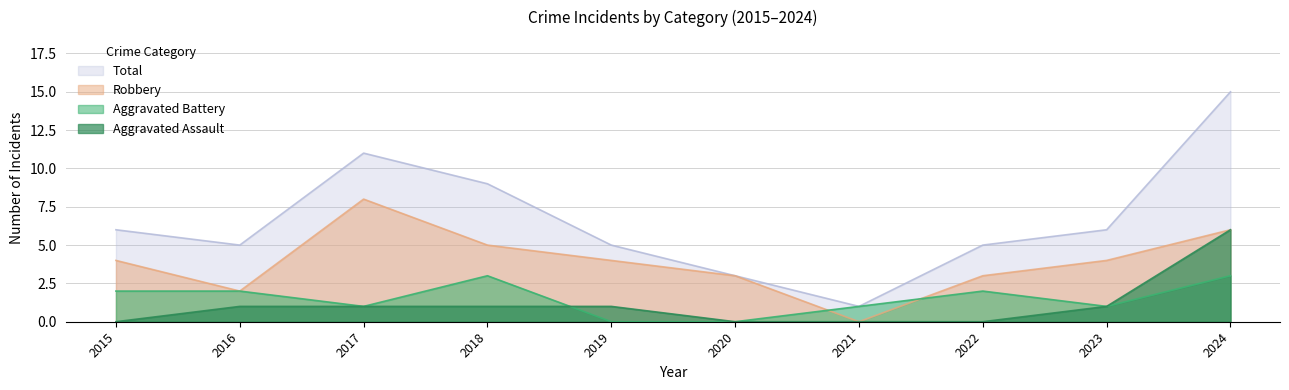

The Robbery series shows 4 at 2019. True or false?

True